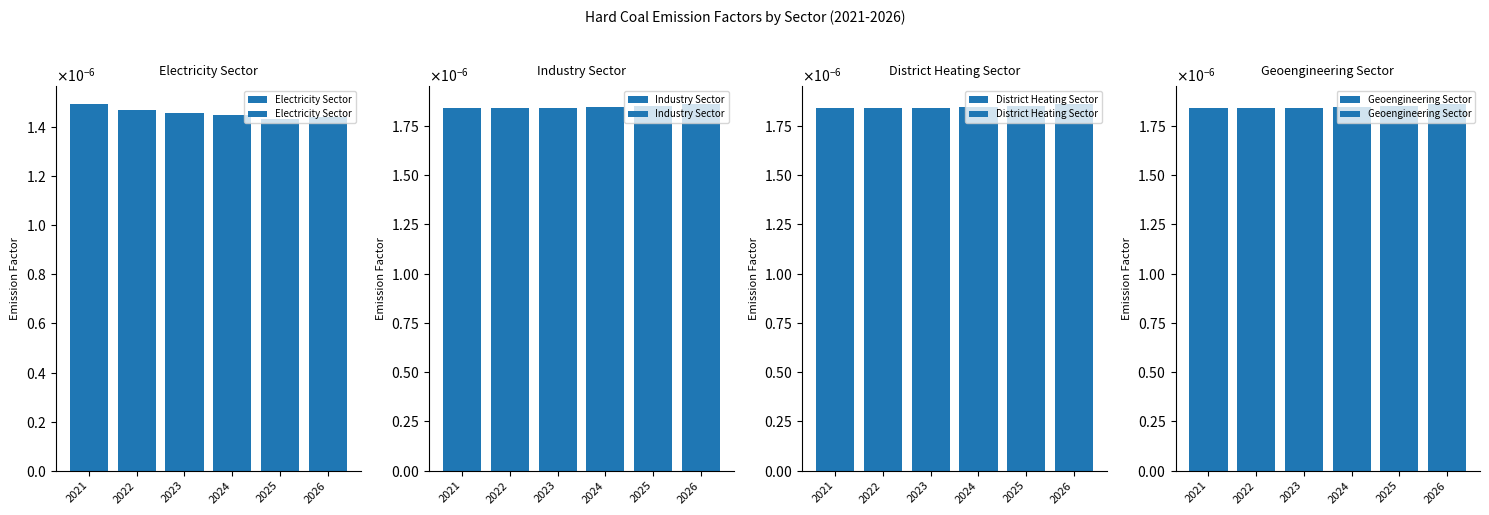

How many categories are shown in the chart?

6